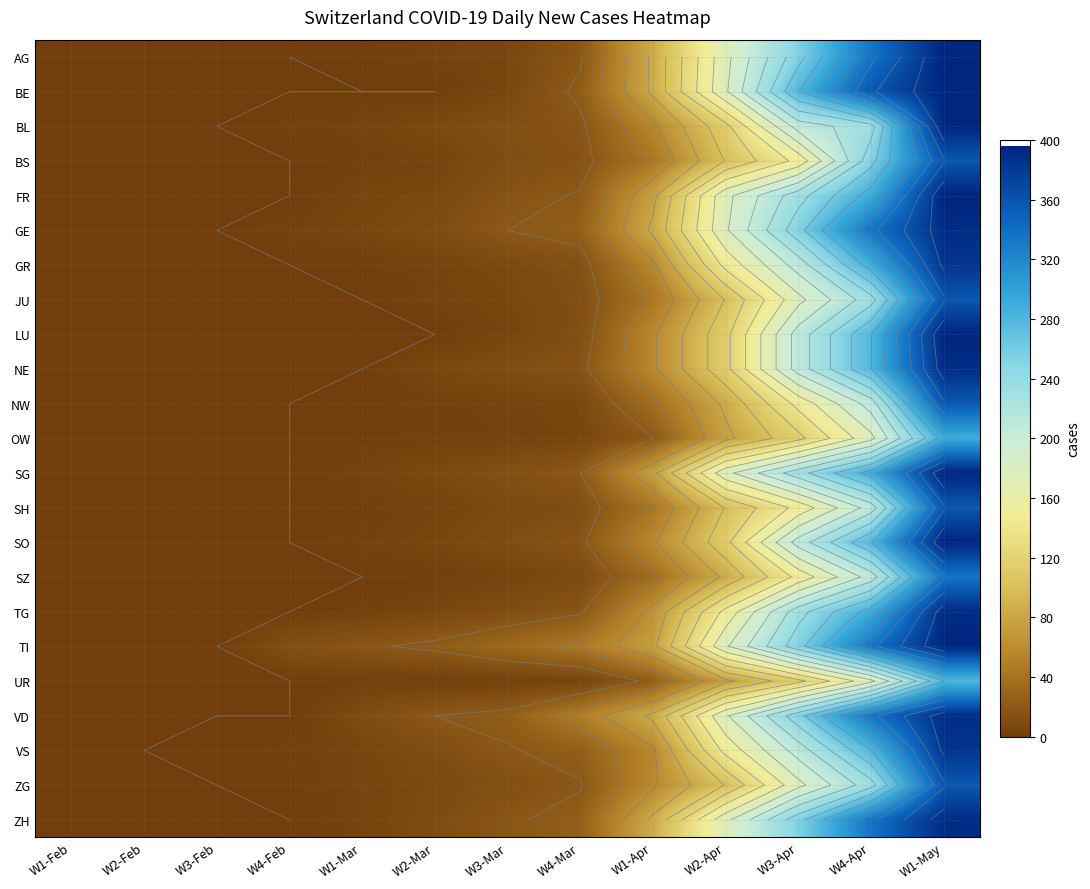

At which category is the sum across all series the highest?

W1-May